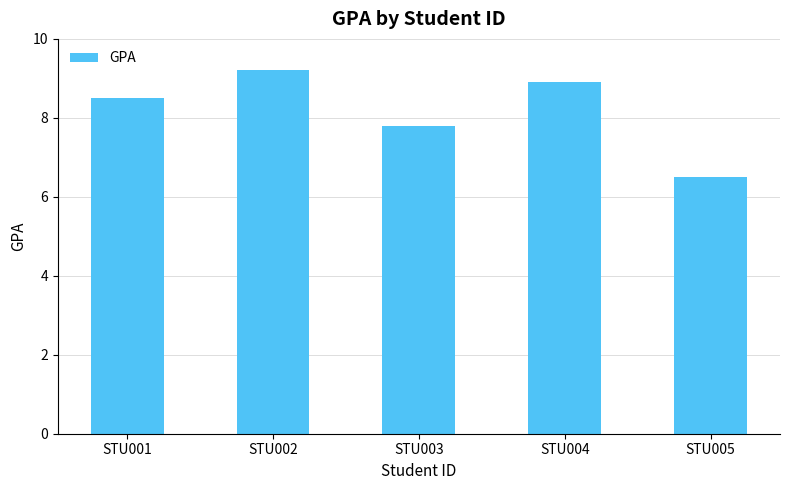

What is the maximum value shown in the chart?

9.2